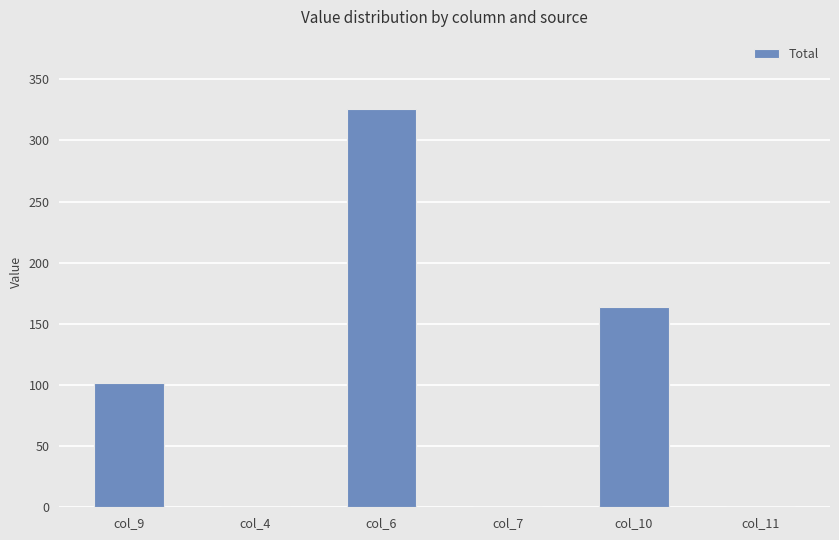

What is the sum of the values at col_9 and col_10?

266